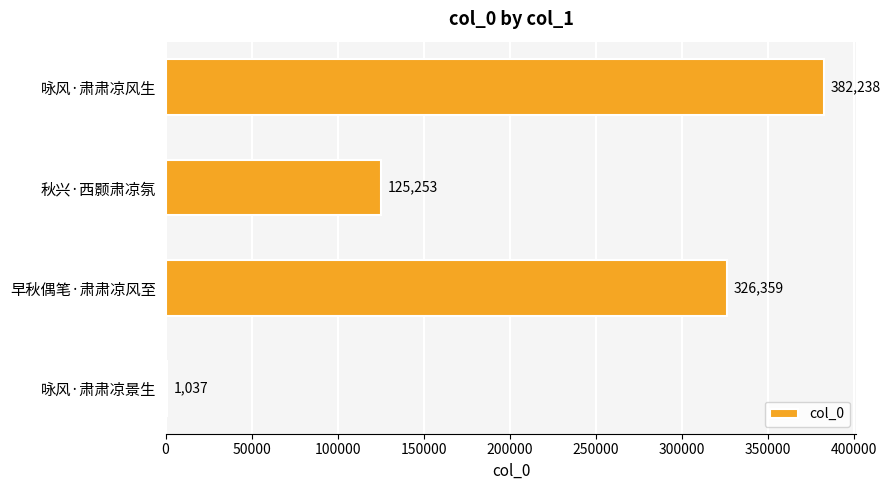

Reading top to bottom, list all the values displayed in this chart.

咏风·肃肃凉风生=382238	秋兴·西颢肃凉氛=125253	早秋偶笔·肃肃凉风至=326359	咏风·肃肃凉景生=1037